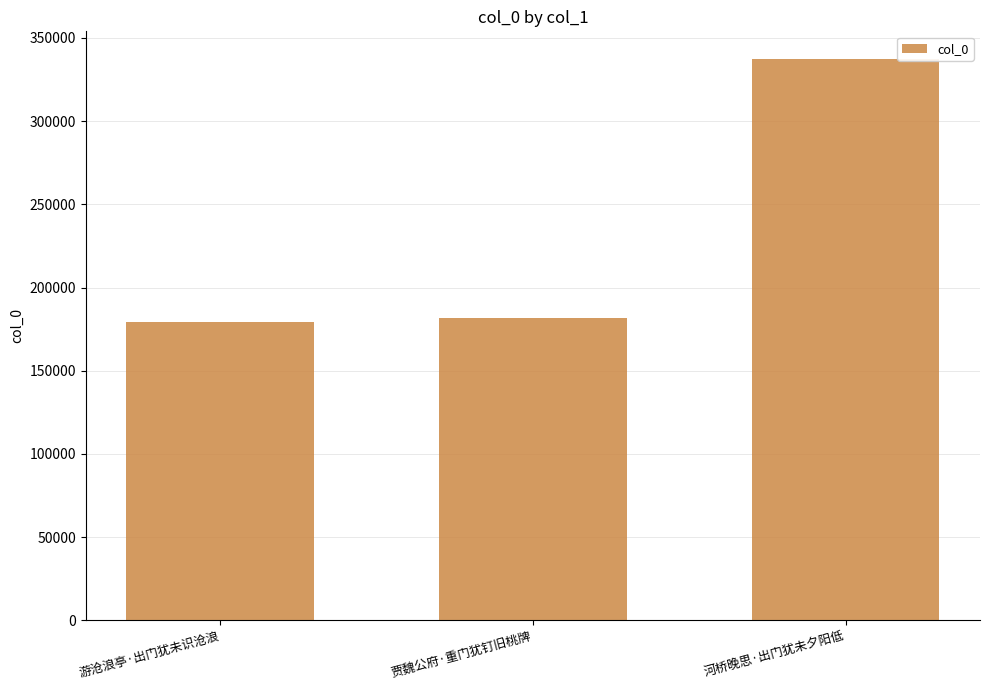

Which label corresponds to the largest value in the chart?

河桥晚思·出门犹未夕阳低